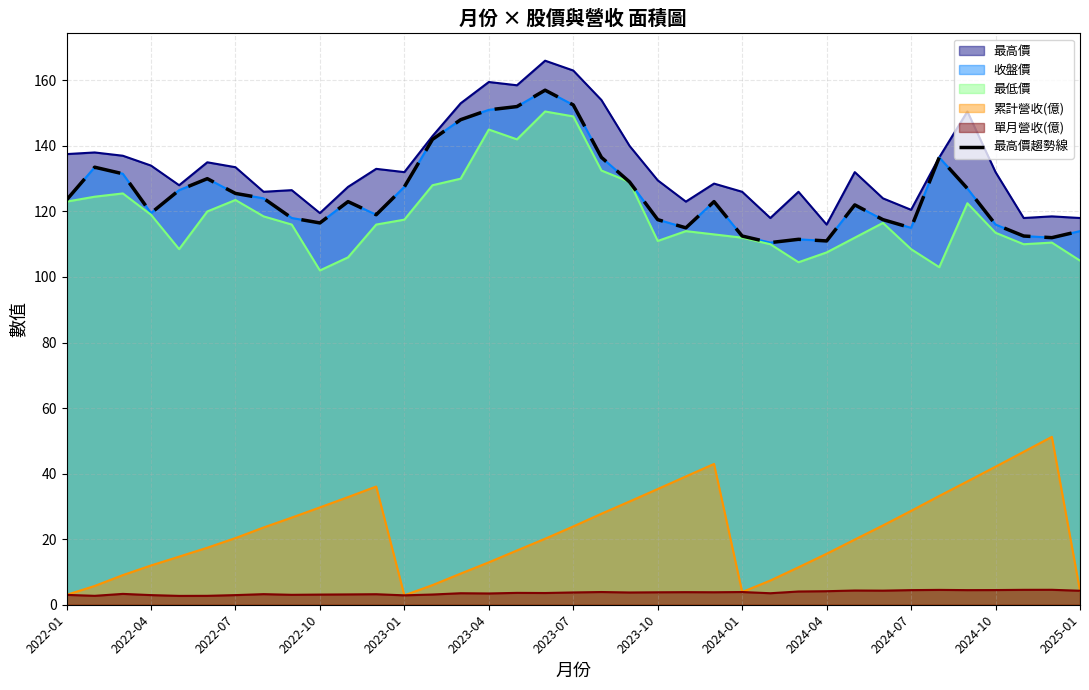

How many interior local valleys (lower than both neighbors) does the data have?

8